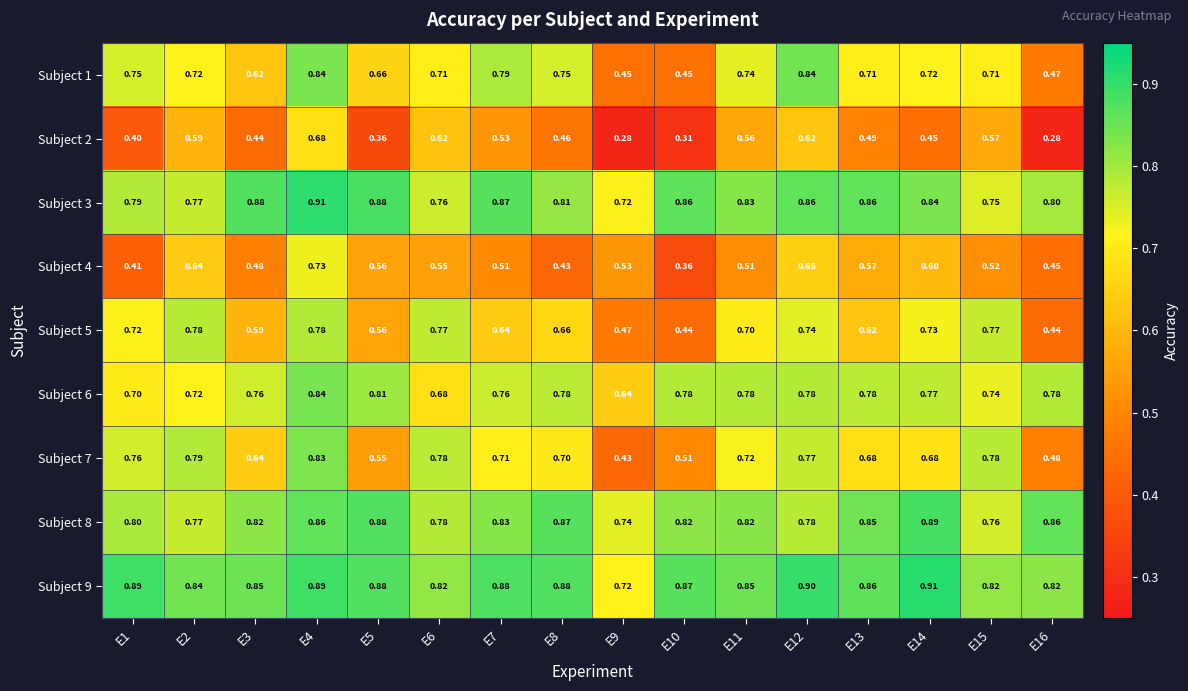

Is the value of Subject 4 at E14 greater than the value of Subject 7 at E2?

No